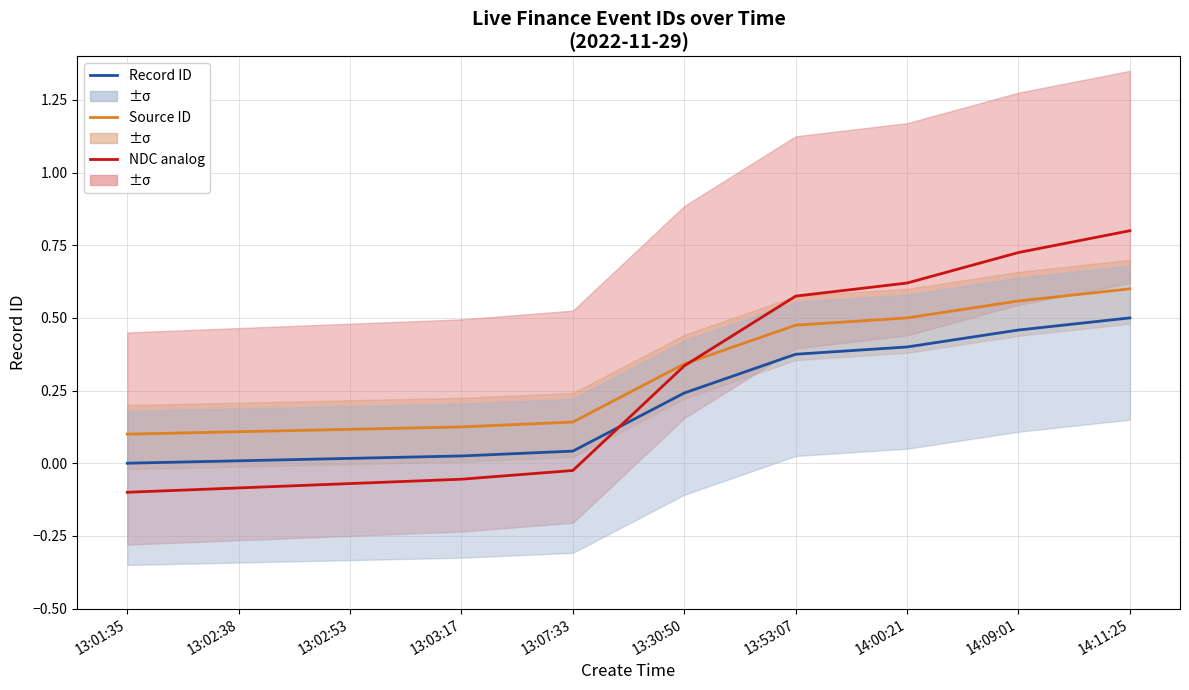

At which label does NDC analog first exceed 0?

13:30:50